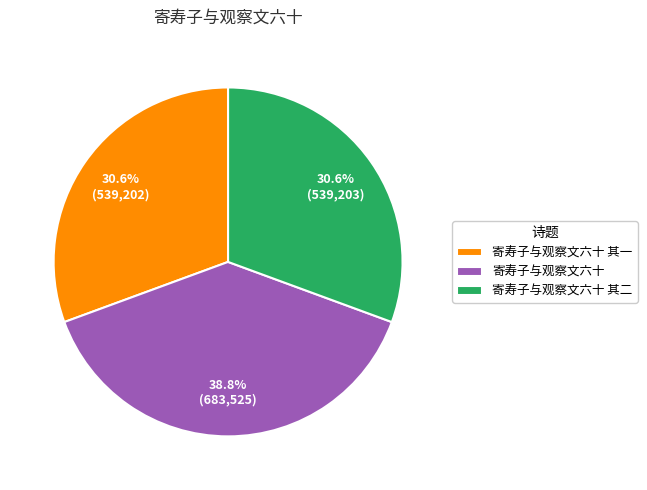

What percentage is NOT represented by 寄寿子与观察文六十?

61.2%